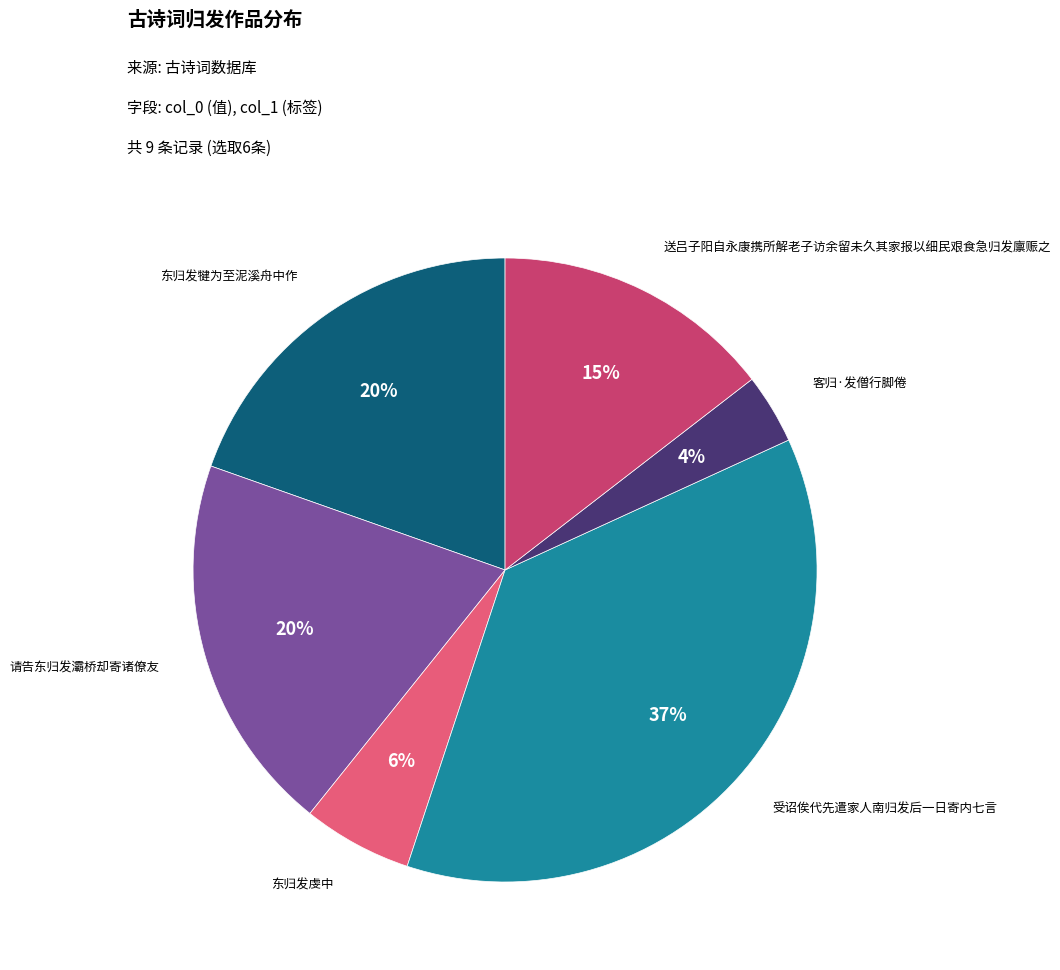

How many segments does this pie chart have?

6